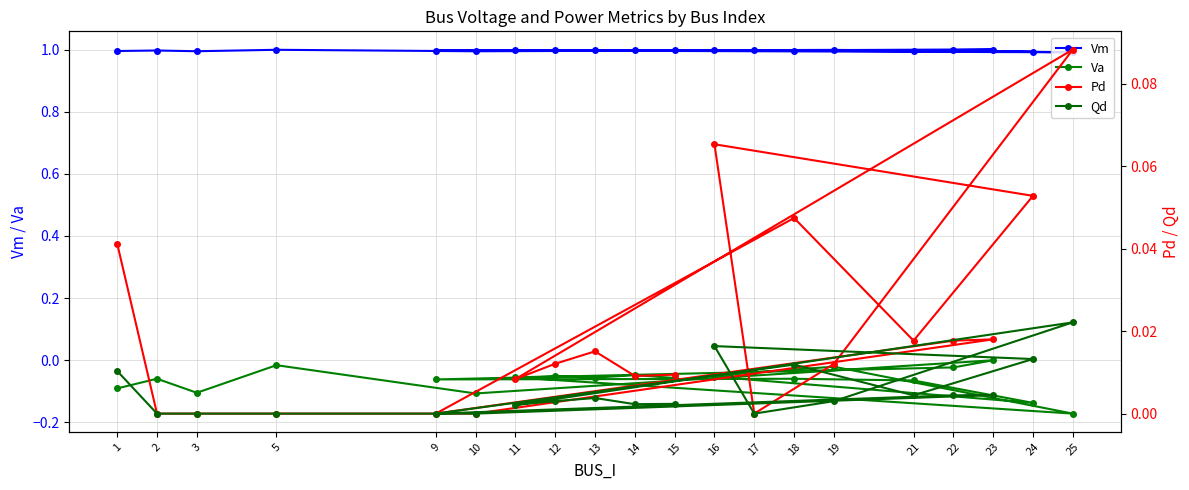

The value of Va at 16 is -0.1. True or false?

True